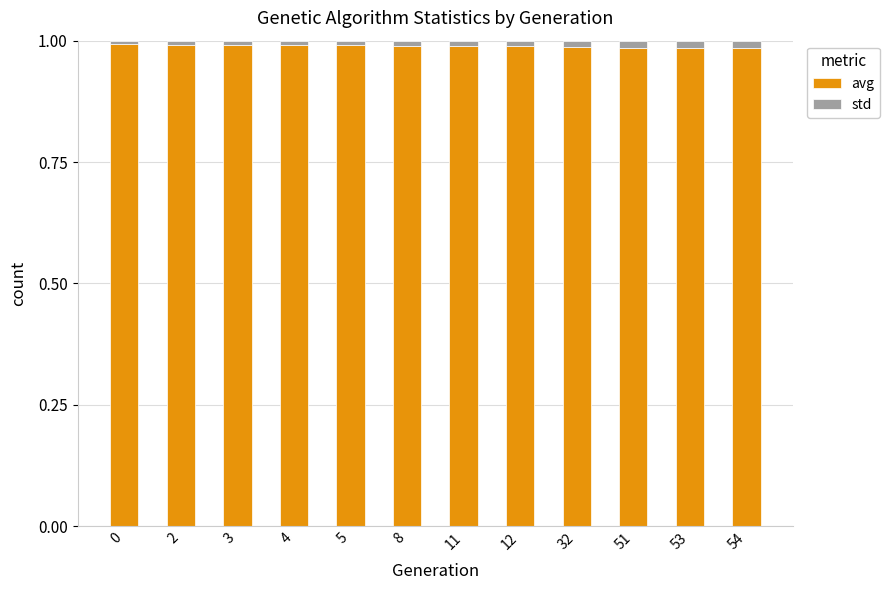

The value of avg at 53 is 1.0. True or false?

True